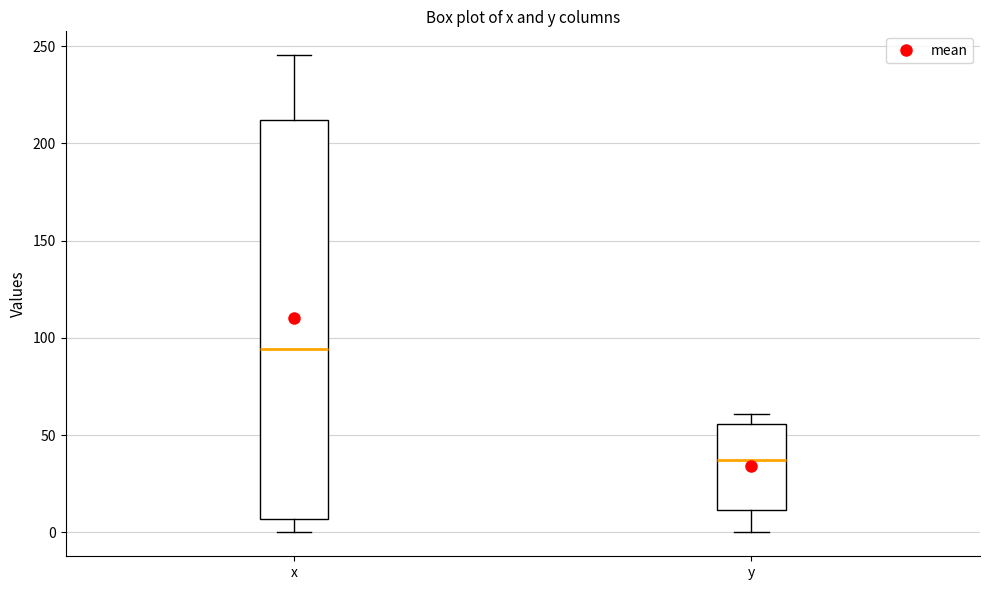

Which box is the tallest, from its lower edge to its upper edge?

x